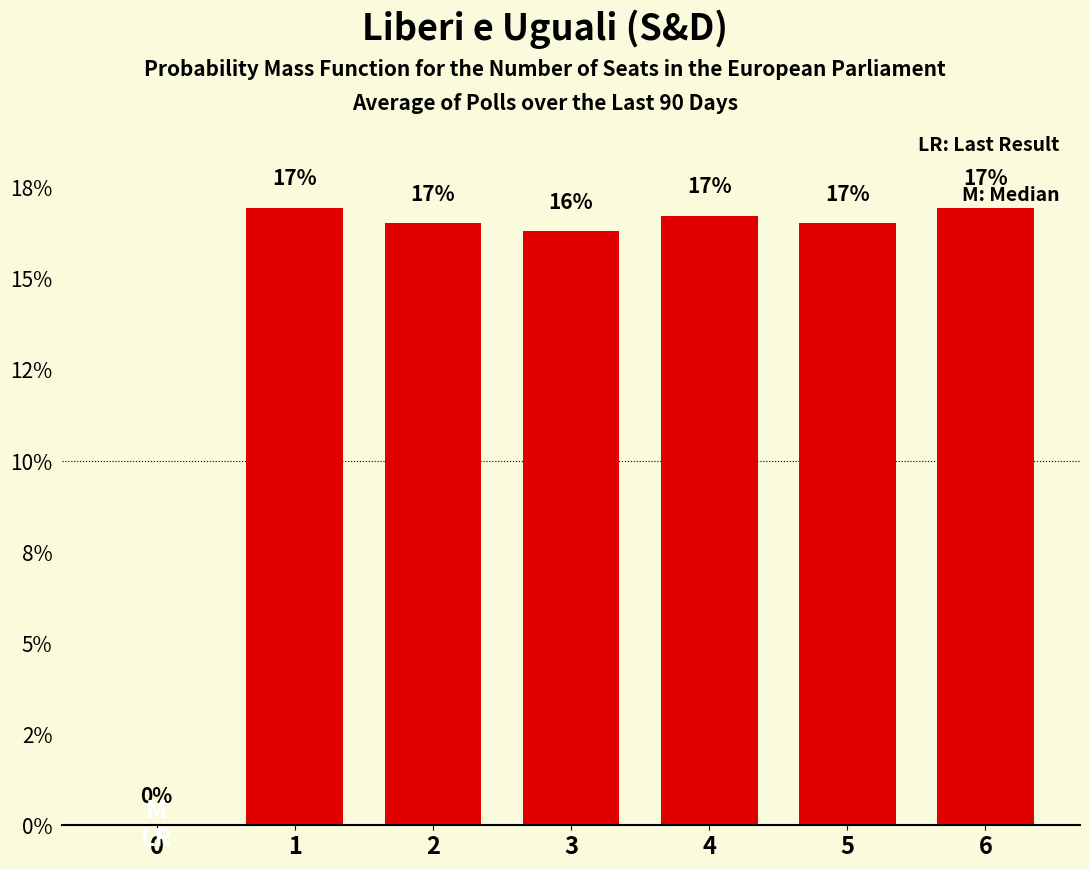

Is it true that the value at 6 is 0.1?

False